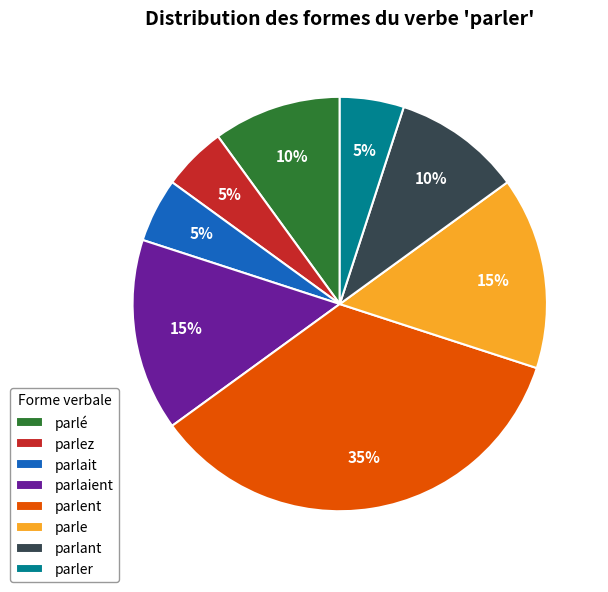

To the nearest percent, what is the difference between the largest and smallest slice percentages?

30%